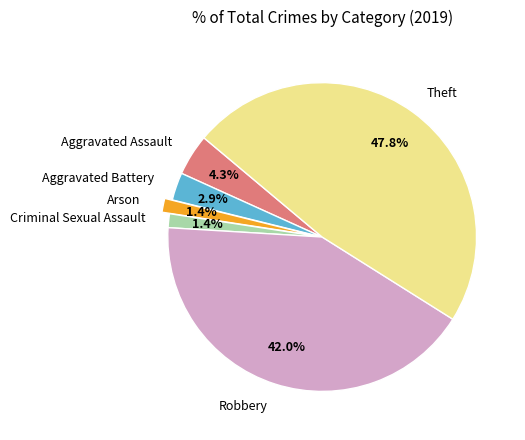

What percentage is the Theft slice, to the nearest percent?

48%